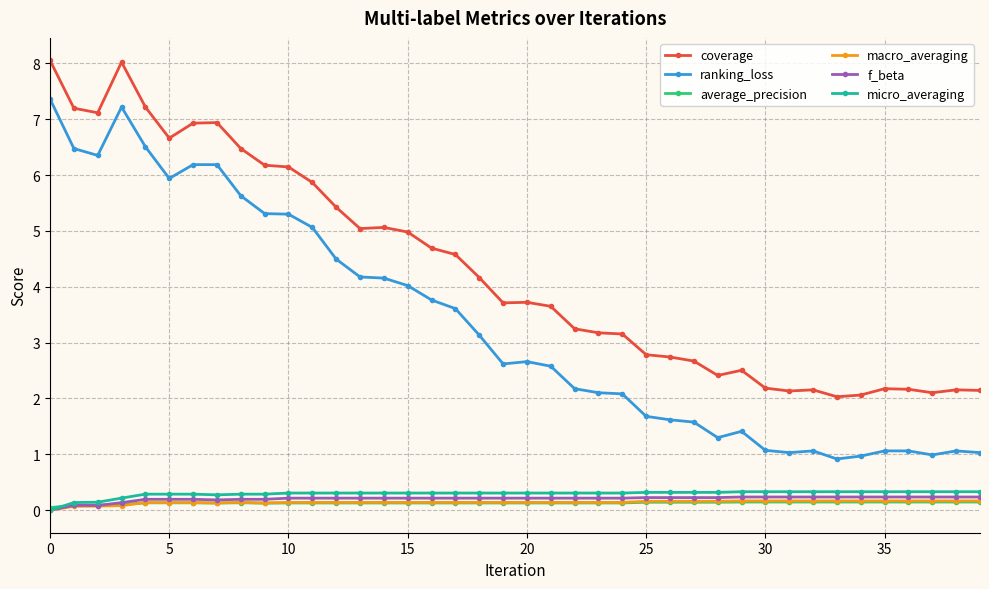

What is the value of the coverage point at the 2nd from the left?

7.2